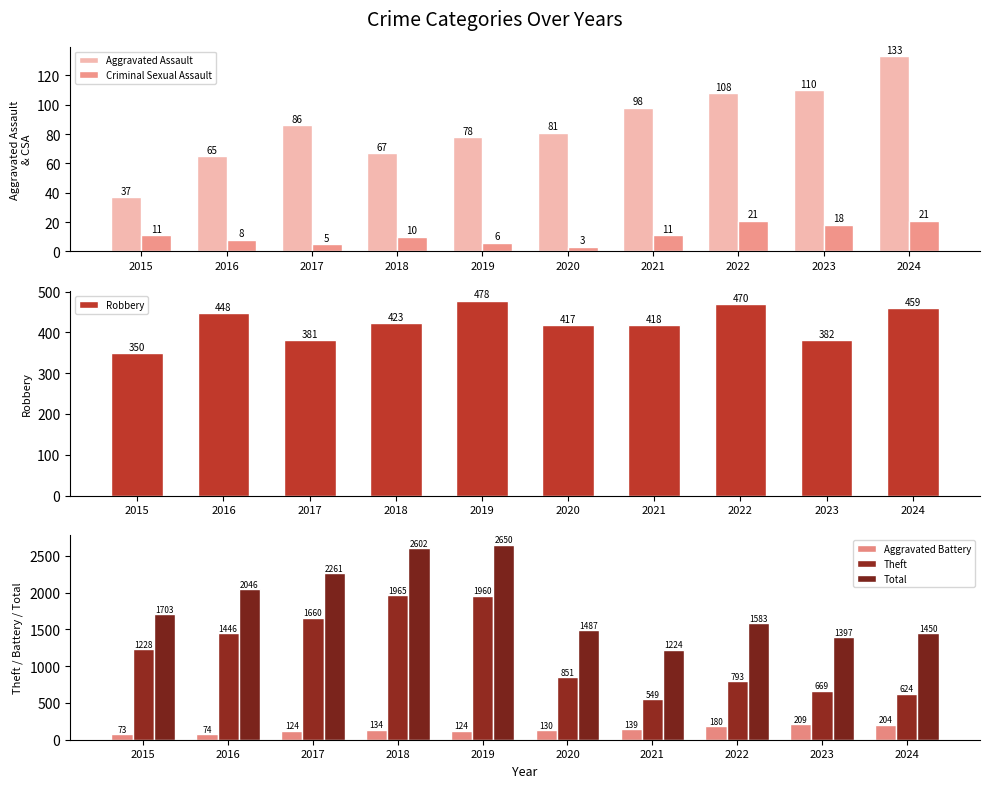

How many series are shown in this chart?

6